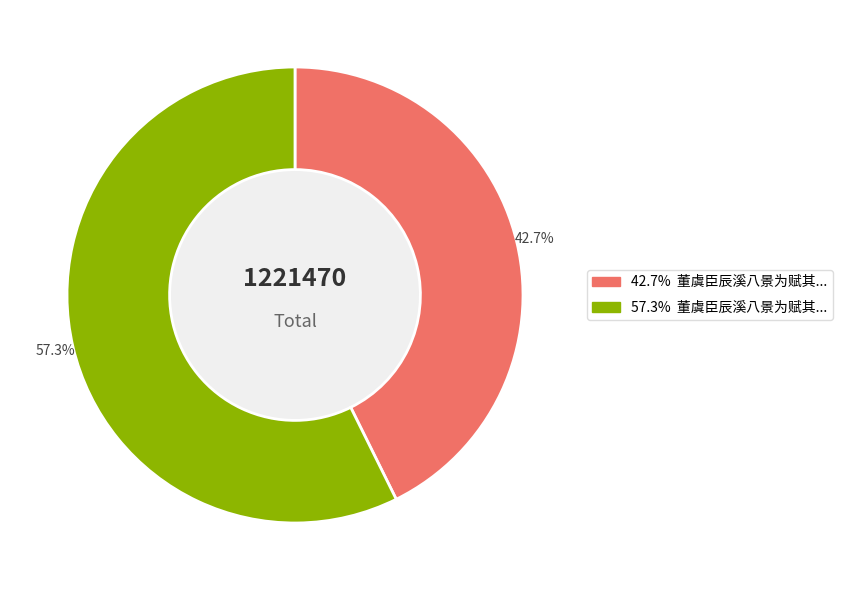

Does any single category account for the majority?

Yes